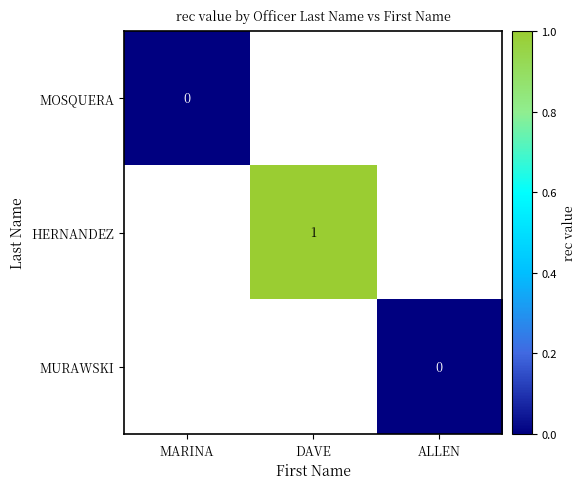

Is it true that HERNANDEZ equals 1.0 at DAVE?

True